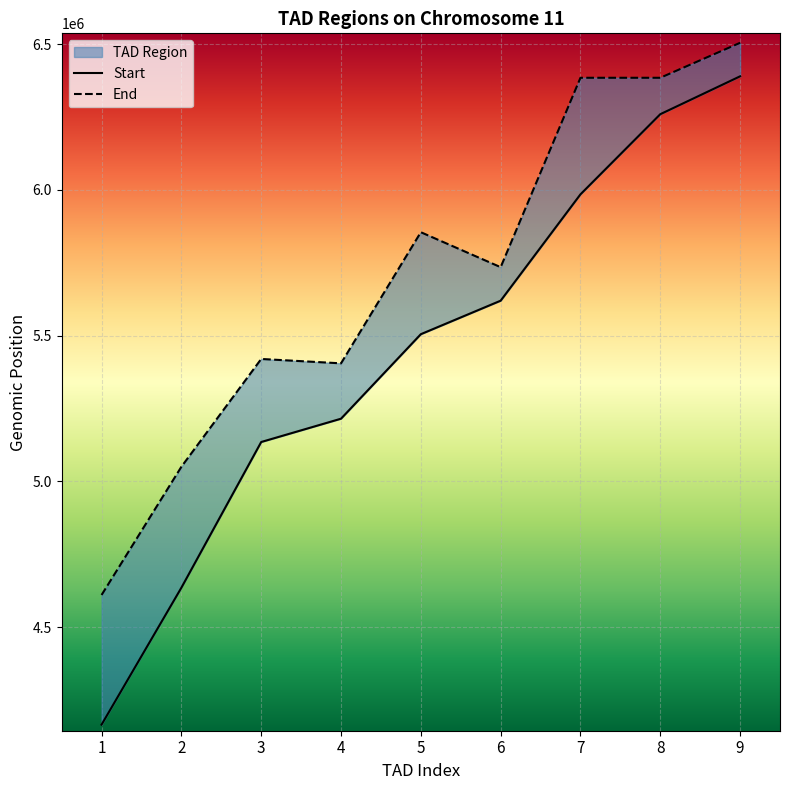

List the series in order of their overall mean, lowest first.

Start, End